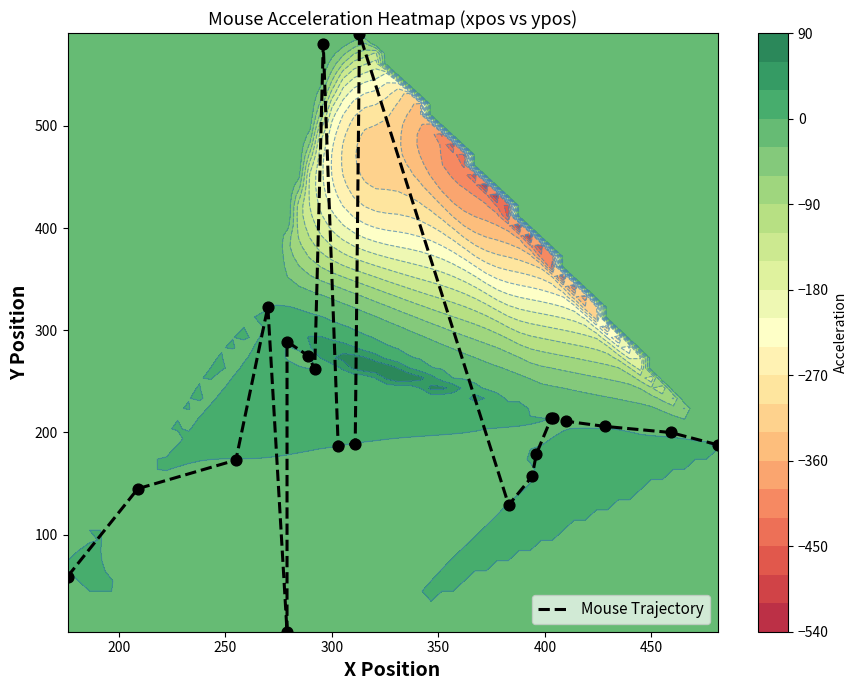

Reading left to right, transcribe all the data shown in this chart.

59	145	173	323	5	289	275	262	580	187	189	590	129	157	179	214	214	211	206	200	188